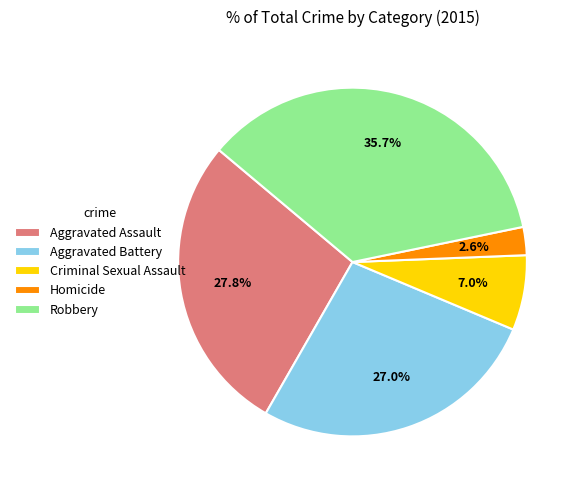

To the nearest percent, what is the average slice percentage?

20%